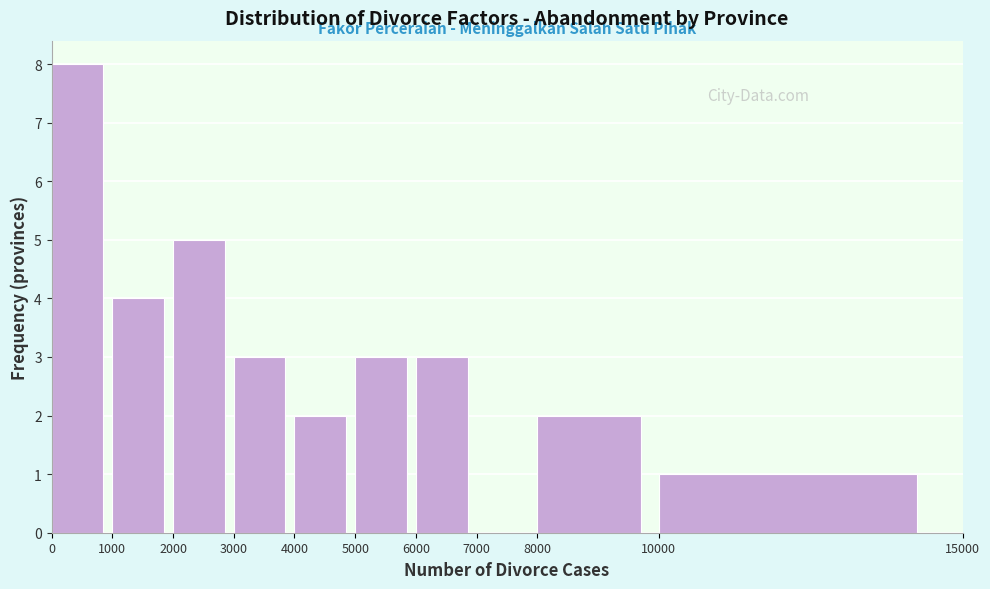

Reading left to right, transcribe this chart: for each bar, give the range it covers on the x-axis and its height. The values are not printed on the chart, so give them approximately, as read against the axis.

0 to 1000: 8
1000 to 2000: 4
2000 to 3000: 5
3000 to 4000: 3
4000 to 5000: 2
5000 to 6000: 3
6000 to 7000: 3
7000 to 8000: 0
8000 to 10000: 2
10000 to 15000: 1